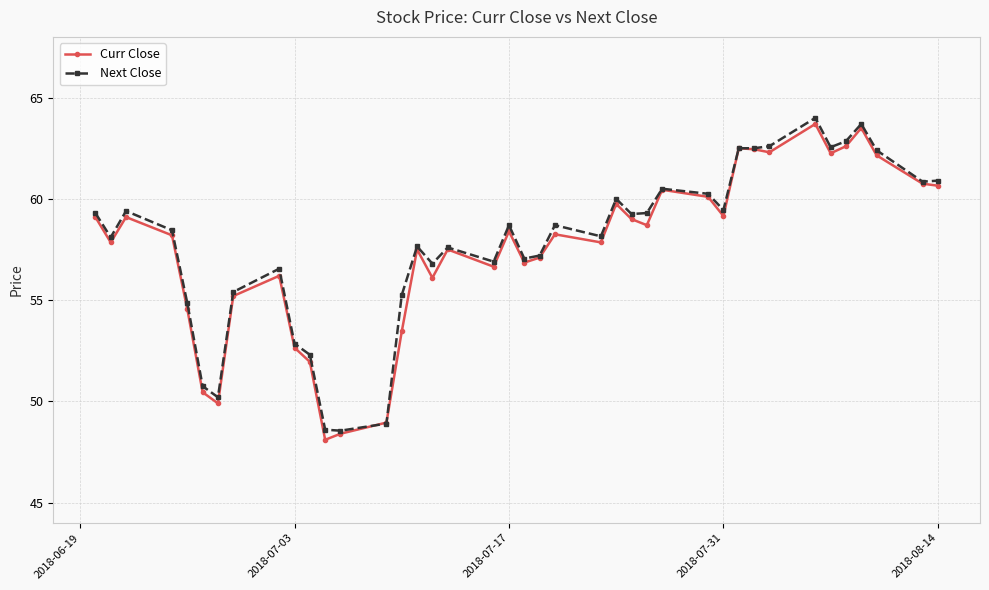

Which series ends up on top after the final intersection of Curr Close and Next Close?

Next Close